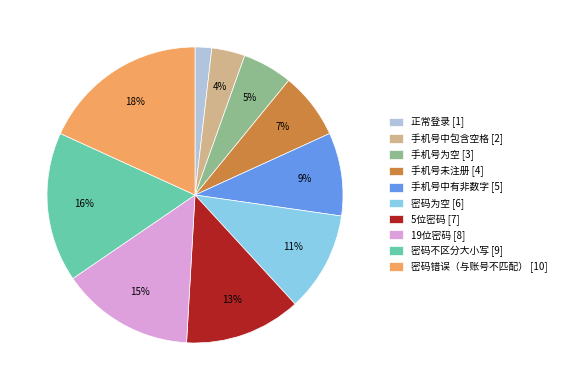

Is it true that 手机号未注册 is 20% of the pie?

False